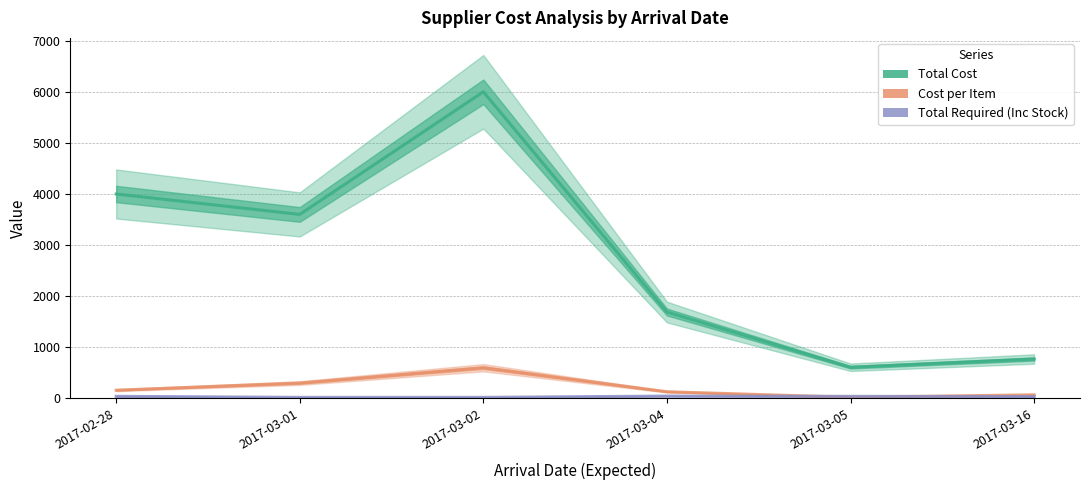

Reading right to left, list all the values displayed in this chart.

Total Cost: 770	609	1690	6000	3600	4000
Cost per Item: 70	21	130	600	300	160
Total Required (Inc Stock): 35	40	45	20	20	40